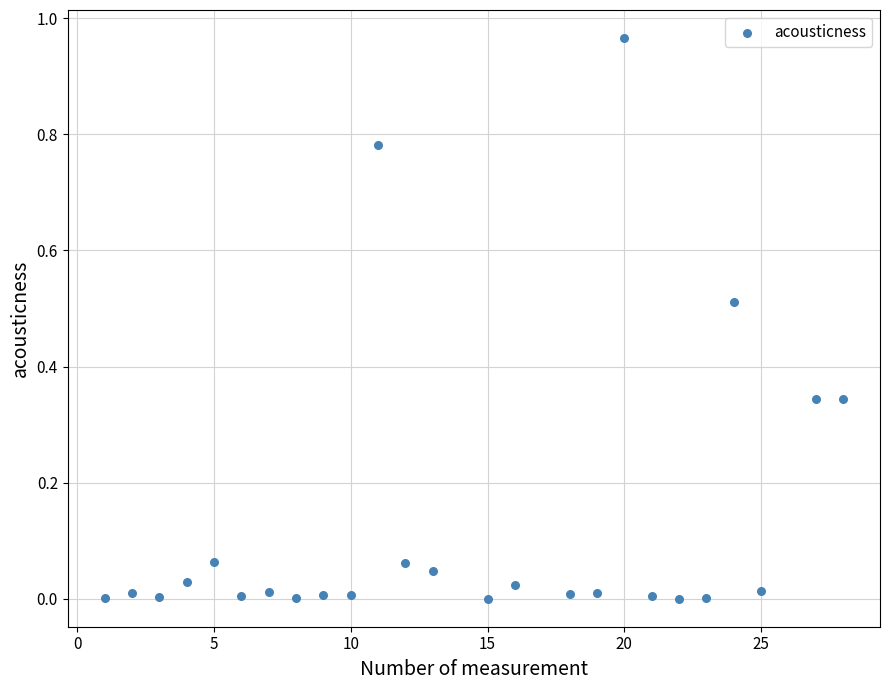

How many data points are displayed?

25